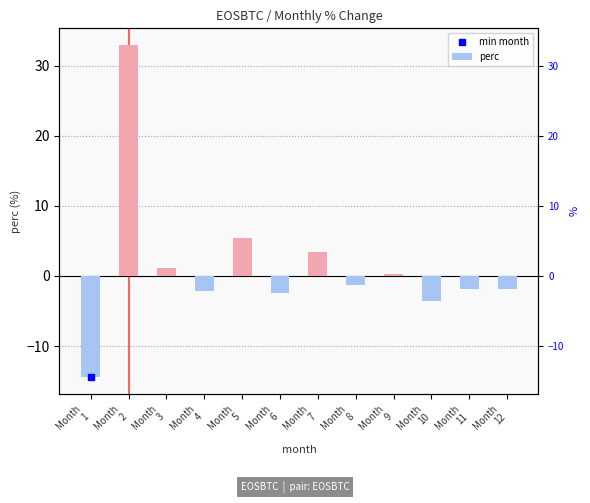

What is the value of the 2nd bar from the left?

33.0